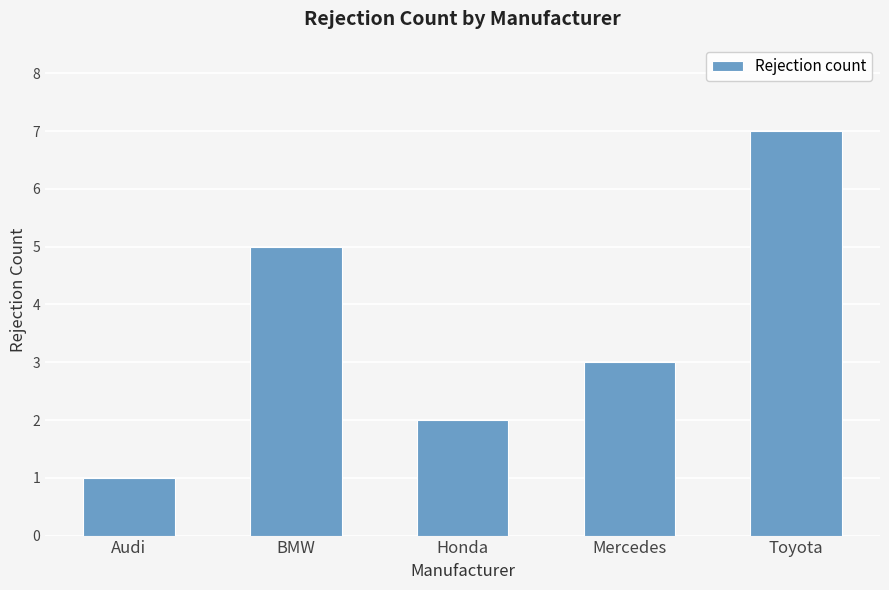

True or false: the data shows 4 at Mercedes.

False